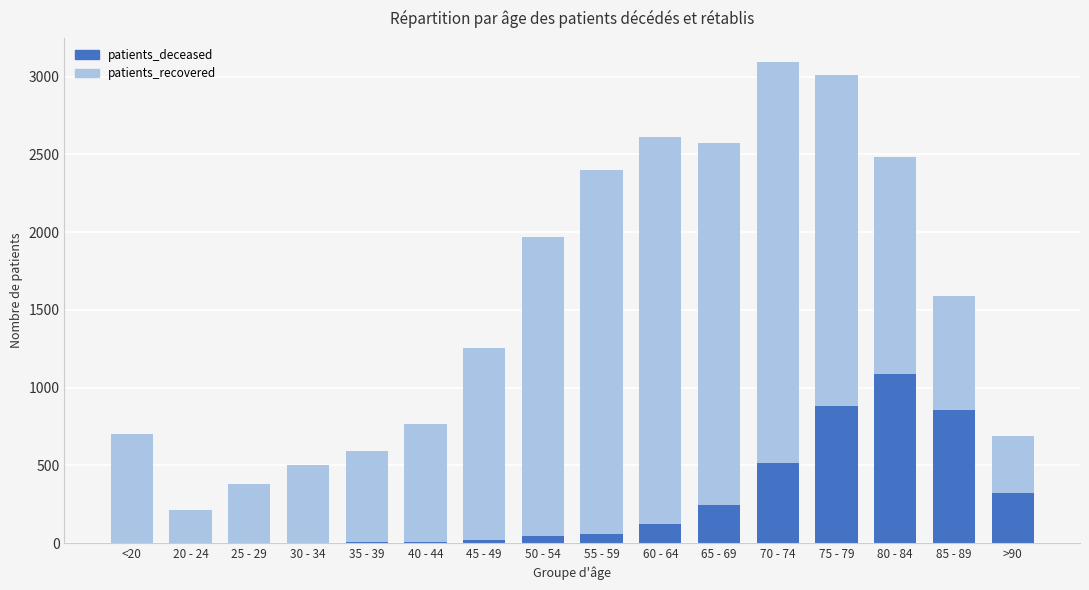

What is the approximate value of patients_recovered at 60 - 64, to the nearest 100?

2600